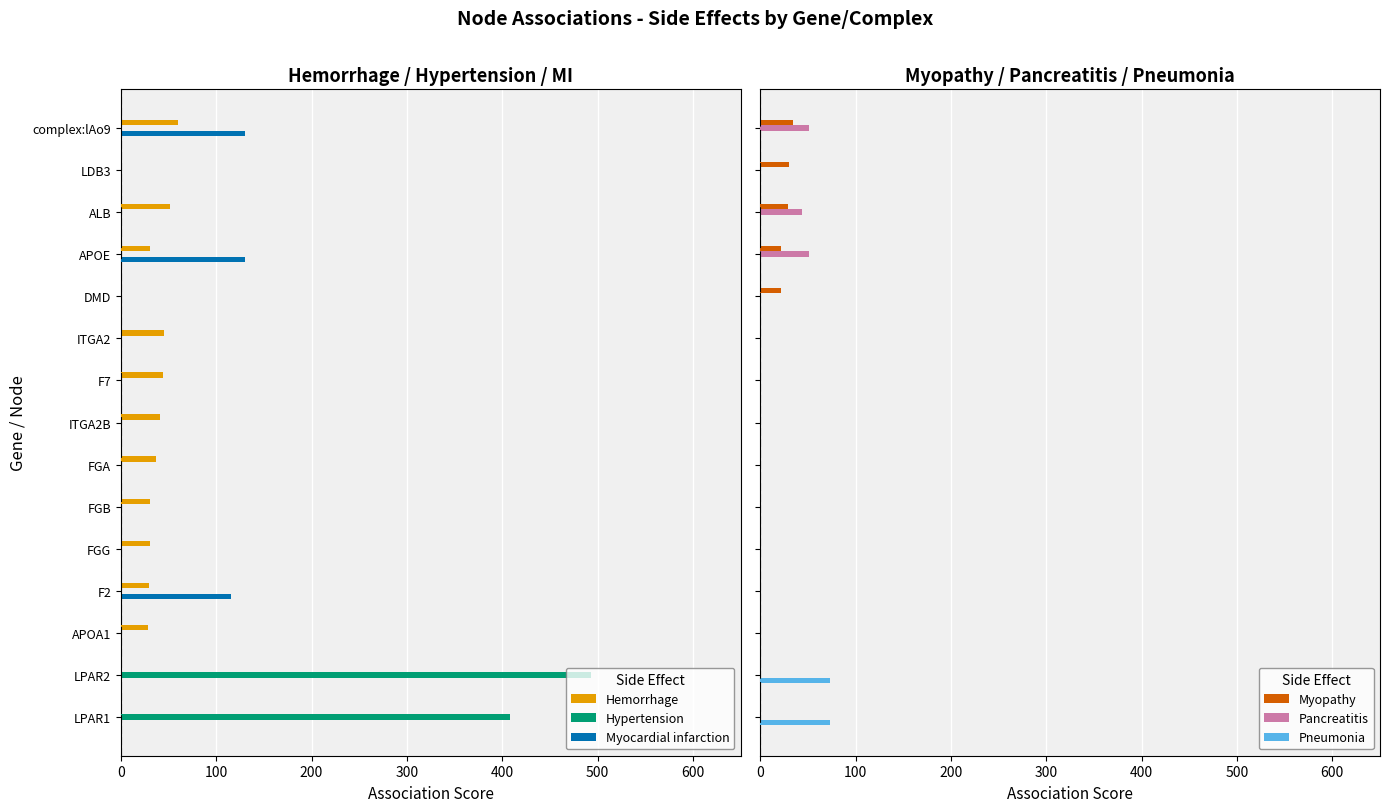

What is the difference between the maximum and minimum values in the Pancreatitis series?

51